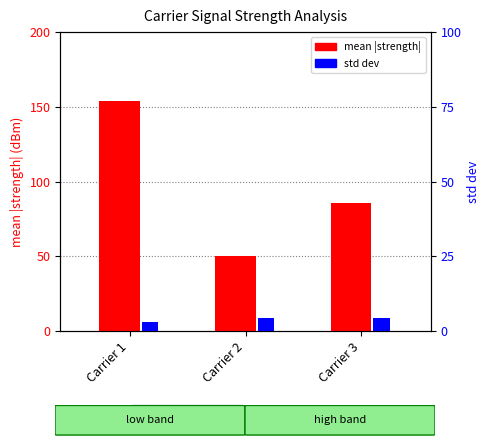

At which category is the sum across all series the highest?

Carrier 1